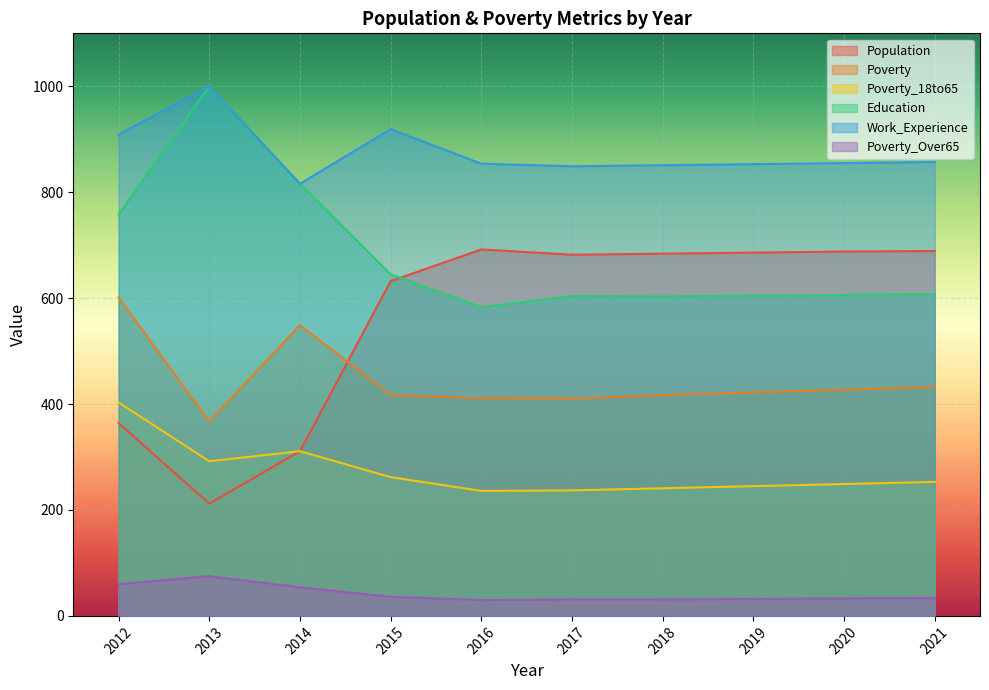

Reading right to left, extract all data points from this chart.

Population: 689	688	686	684	682	692	632	311	212	364
Poverty: 432	427	422	417	410	411	417	549	367	601
Poverty_18to65: 253	249	245	241	237	236	262	311	292	403
Education: 608	606	605	603	604	583	645	816	1000	758
Work_Experience: 857	855	853	851	849	854	919	816	1000	909
Poverty_Over65: 34	33	32	31	31	30	36	54	75	60